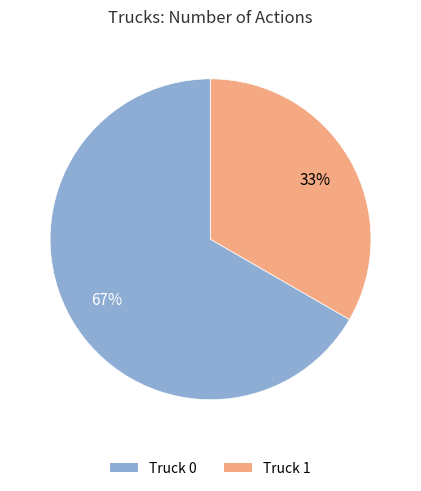

What percentage is the Truck 0 slice, to the nearest percent?

67%